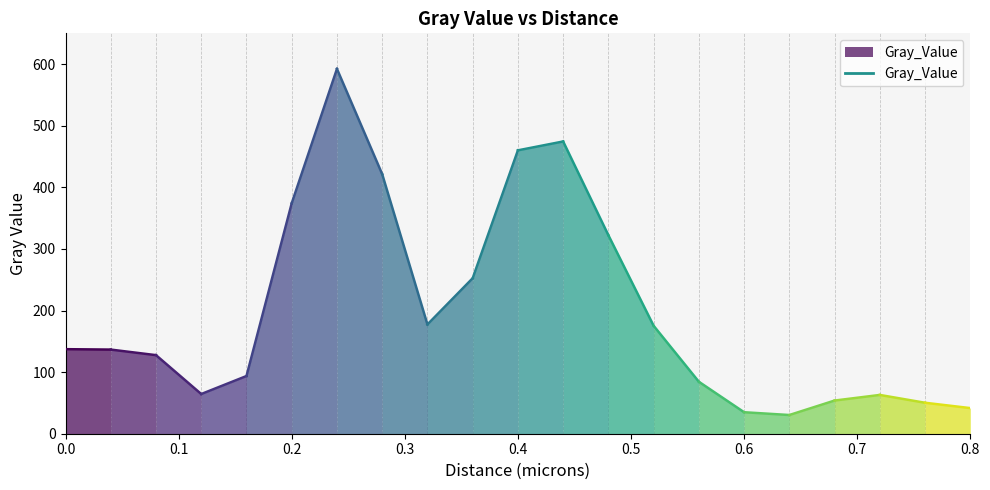

List the labels in order of value, largest first.

0.24, 0.44, 0.4, 0.28, 0.2, 0.48, 0.36, 0.32, 0.52, 0.0, 0.04, 0.08, 0.16, 0.56, 0.12, 0.72, 0.68, 0.76, 0.8, 0.6, 0.64